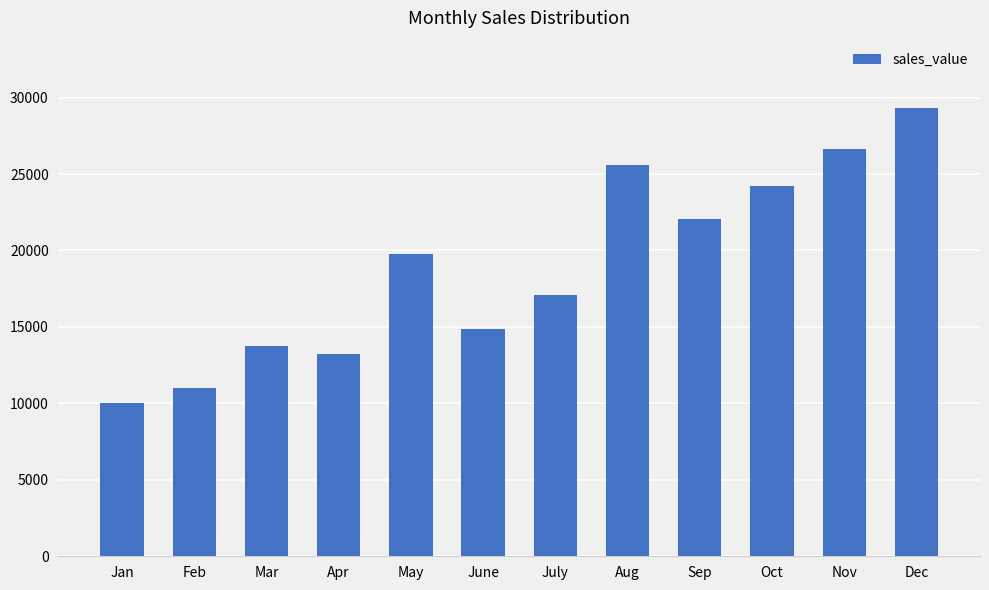

What is the sum of all values?

227534.9